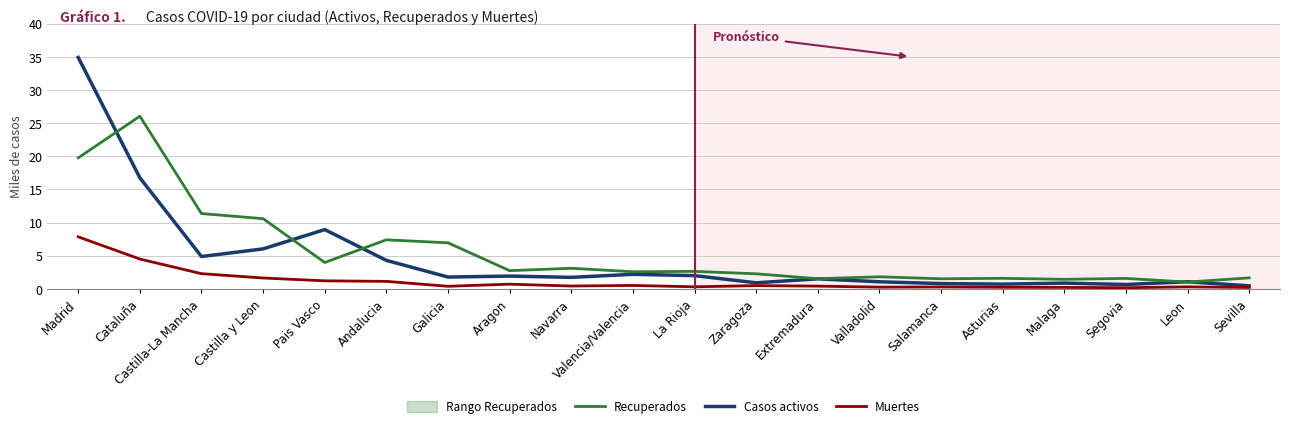

What is the sum of the Recuperados values at Sevilla and Salamanca?

3.2